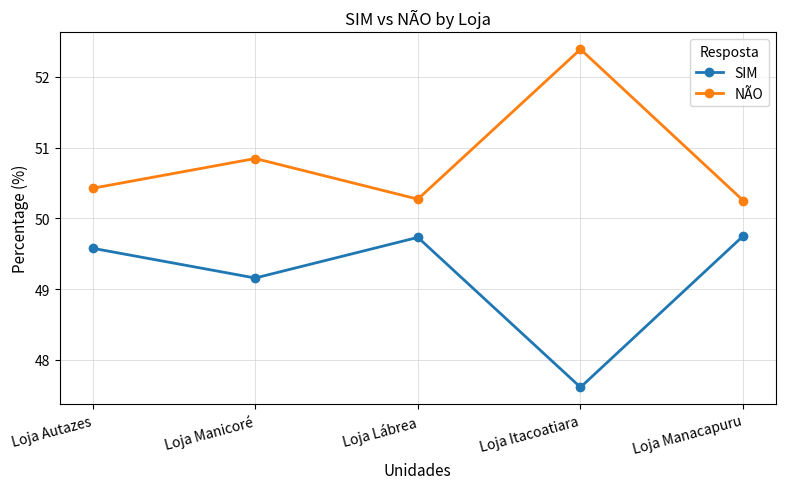

What is the label of the 4th point from the left?

Loja Itacoatiara